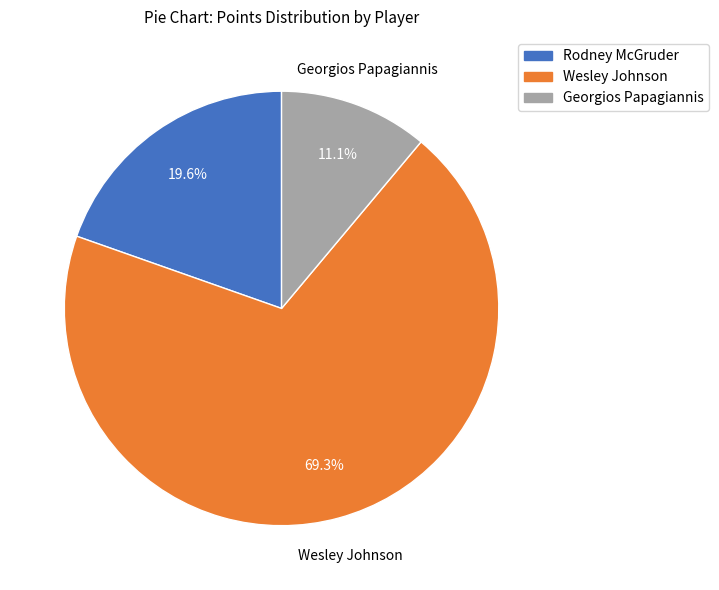

How many slices are in this pie chart?

3